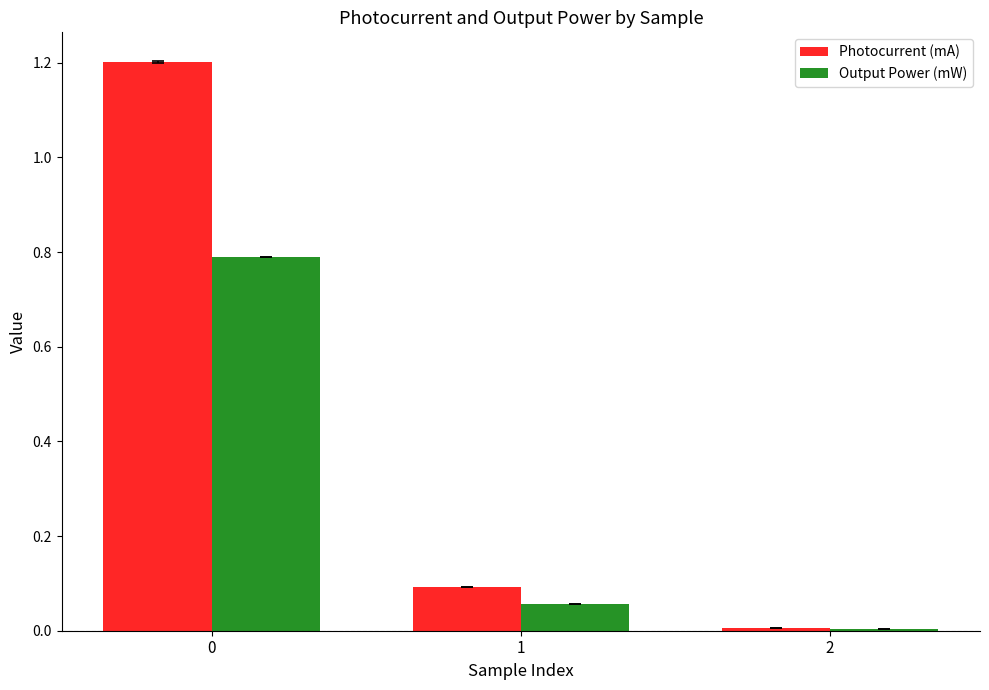

Which series has the widest spread of values?

Photocurrent (mA)